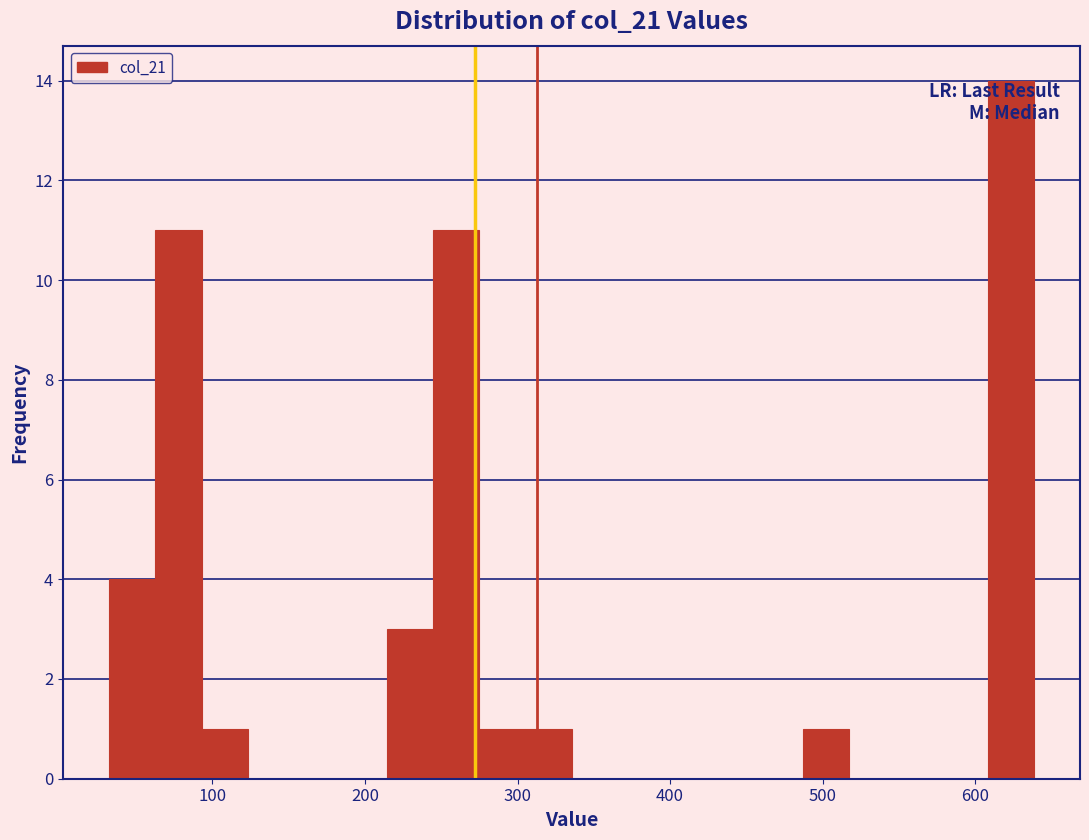

Around what value on the x-axis is the tallest bar? Give the approximate position of its centre, as read against the axis.

620